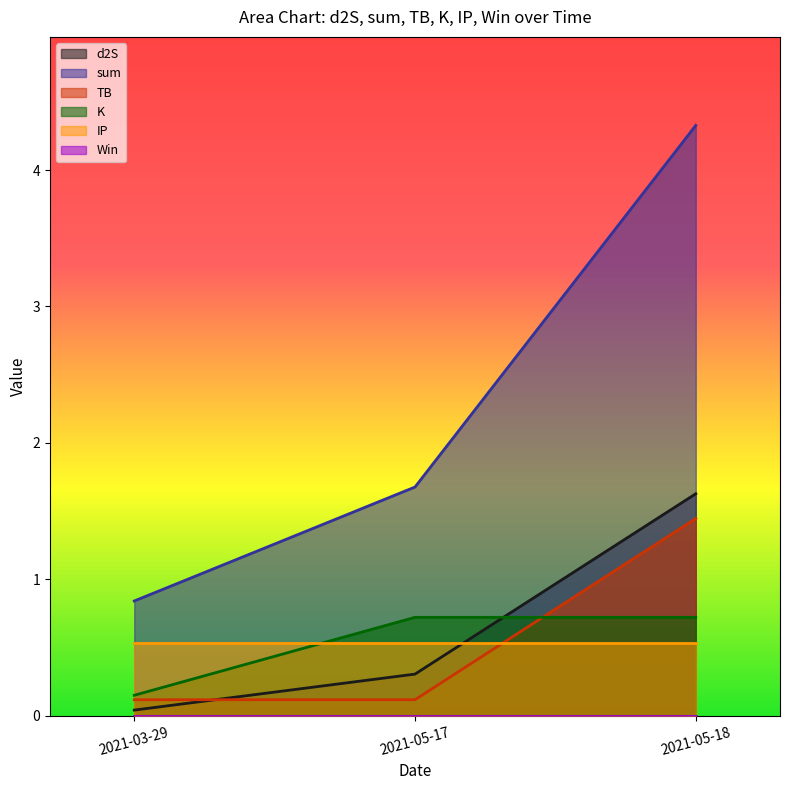

The K series shows 0.4 at 2021-05-18. True or false?

False